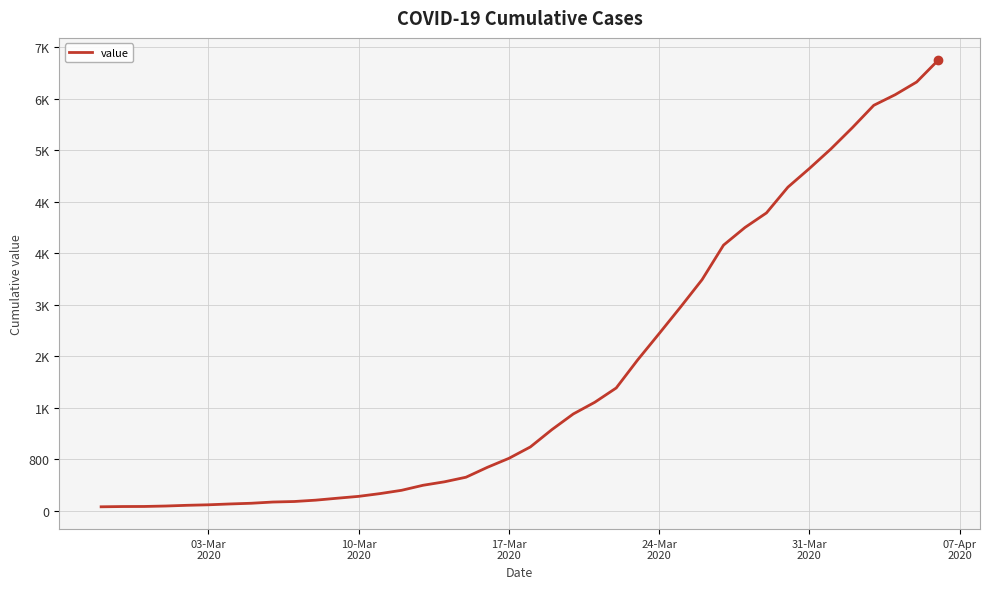

Does the chart have visible grid lines?

Yes